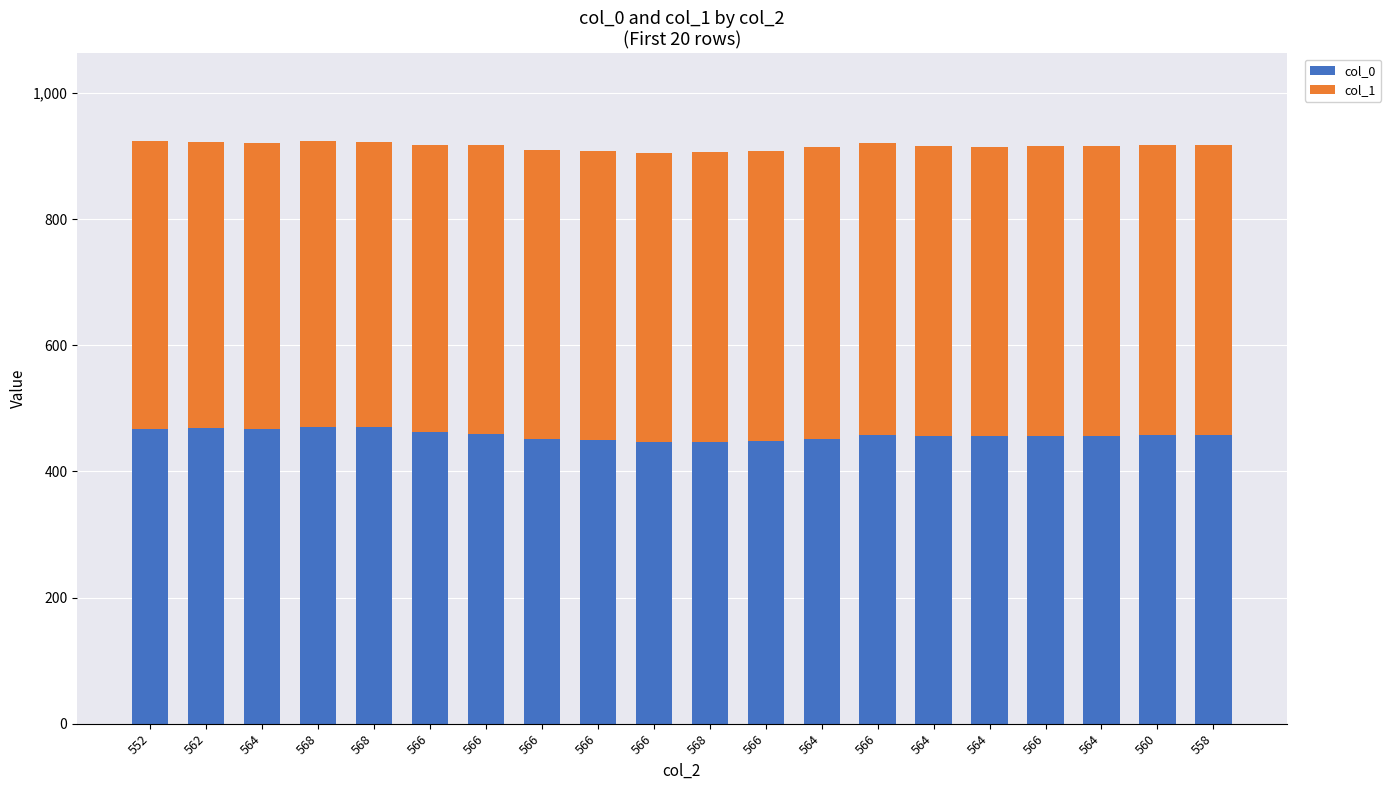

What is the label of the 20th bar from the left?

558